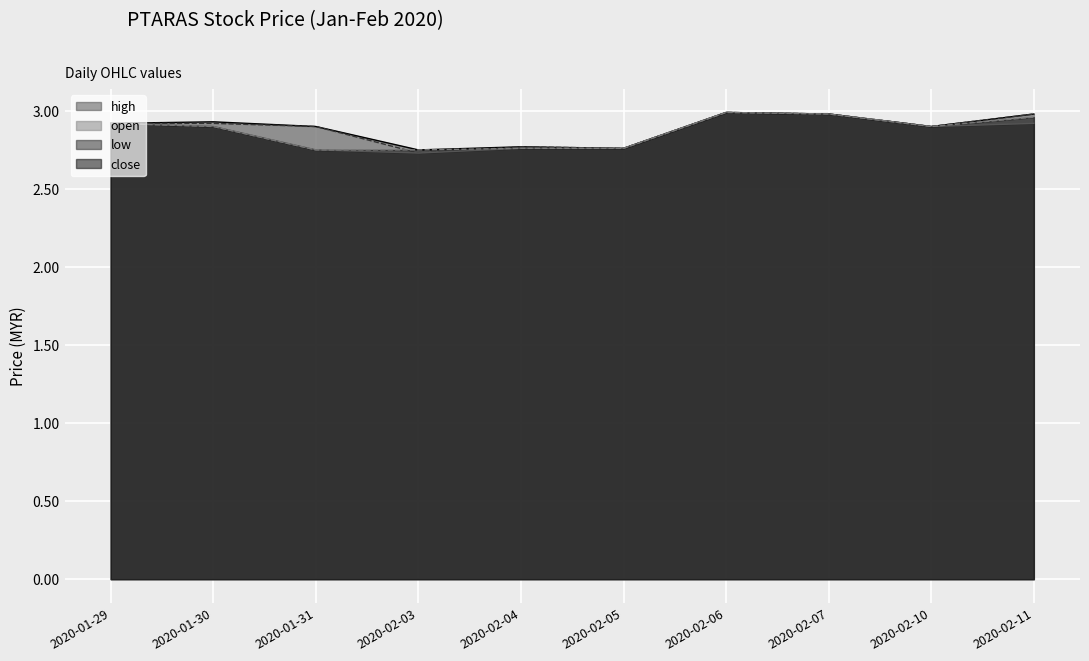

The value of high at 2020-02-03 is 4.7. True or false?

False